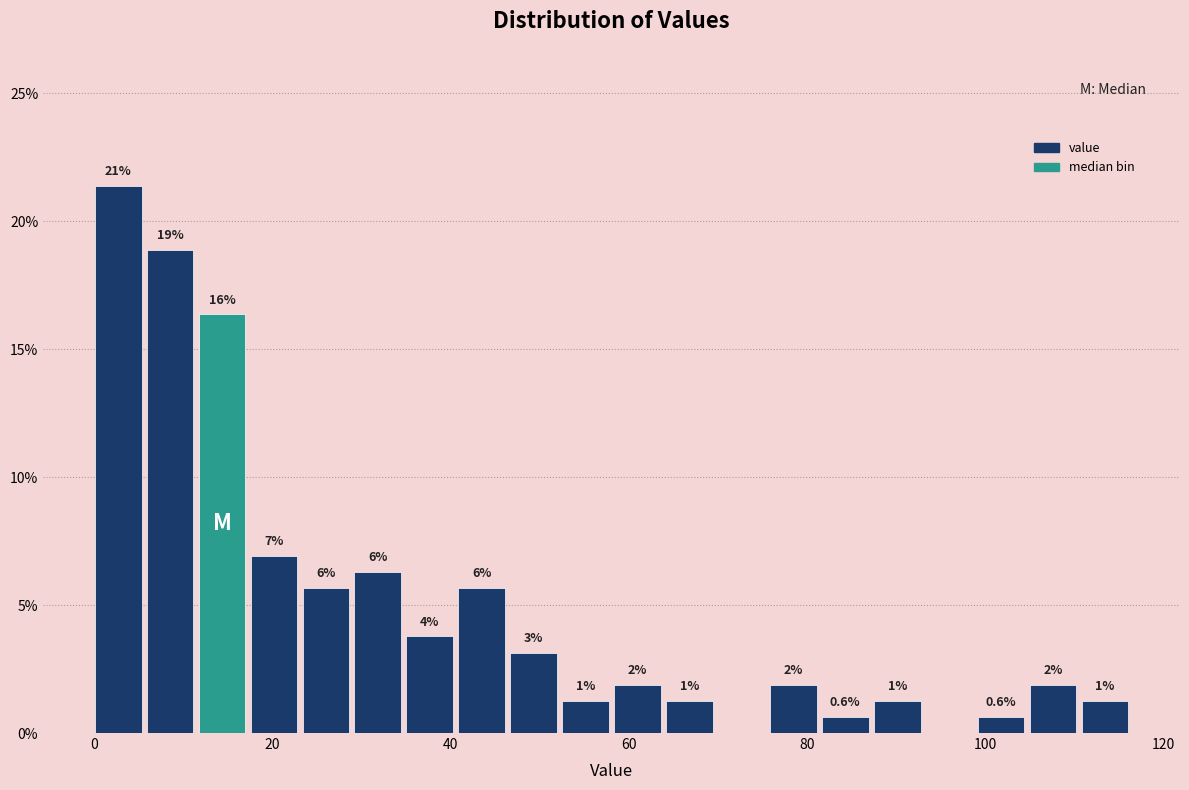

Read against the x-axis, roughly where is the centre of the tallest bar?

2